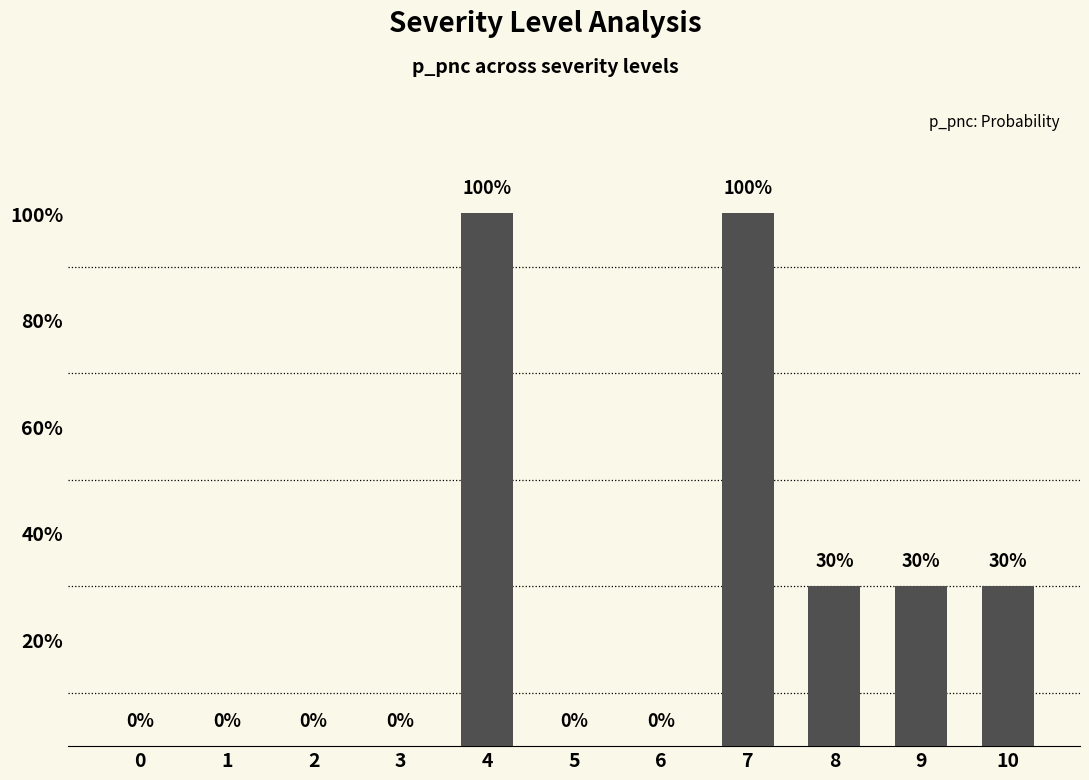

Are the bars horizontal?

No